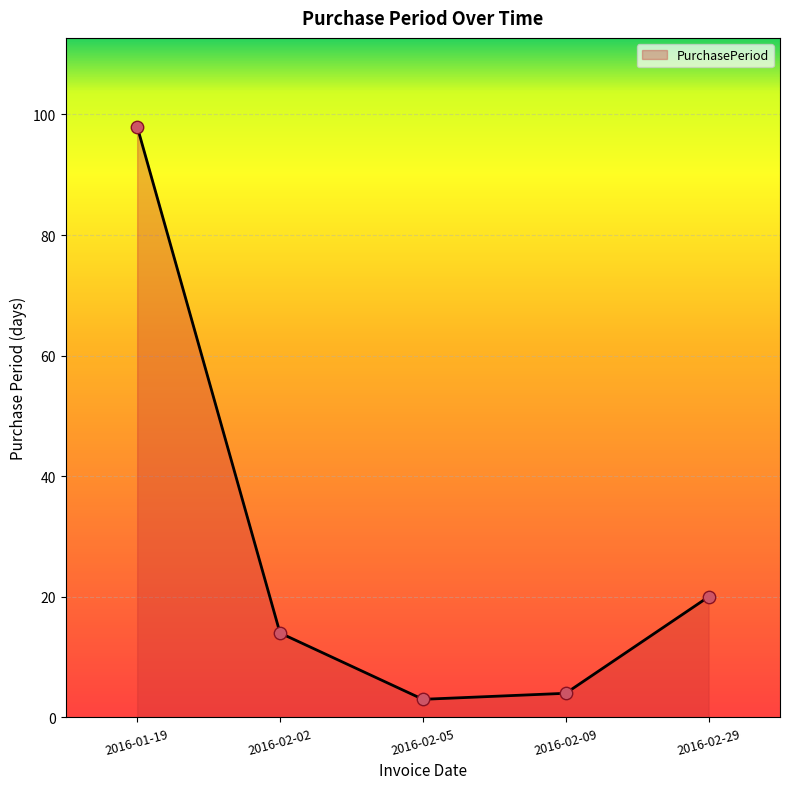

What is the change in value from 2016-01-19 to 2016-02-02?

-84